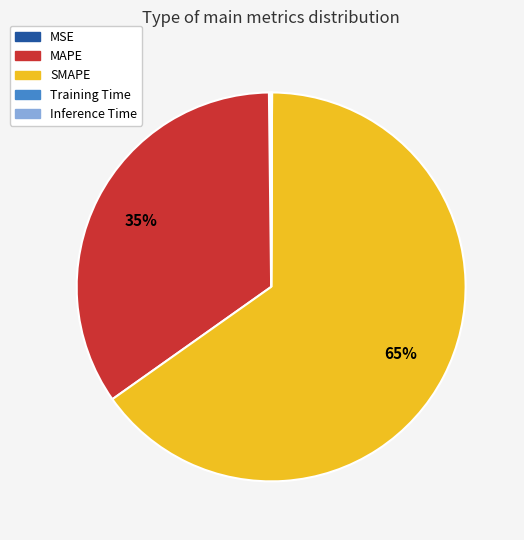

Is there any slice that represents more than half of the pie?

Yes